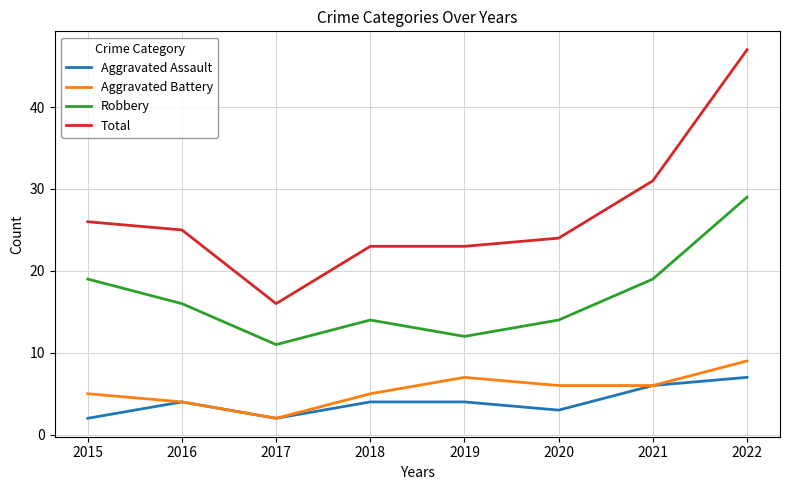

True or false: Aggravated Battery and Robbery intersect in this chart.

False